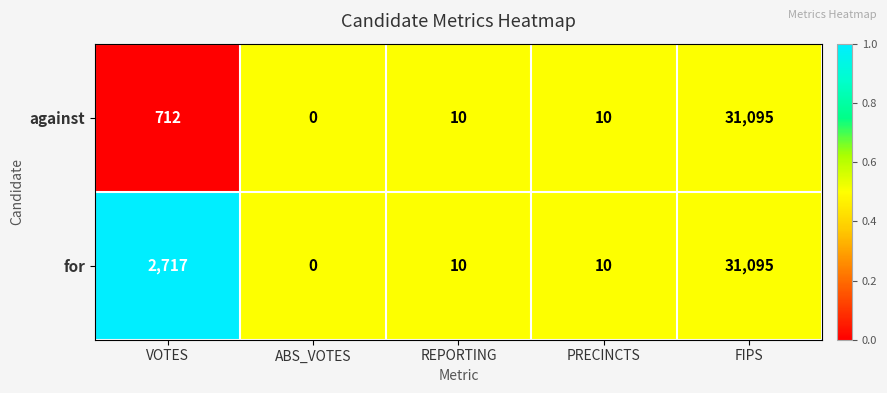

What is the sum of the for values at ABS_VOTES and REPORTING?

10